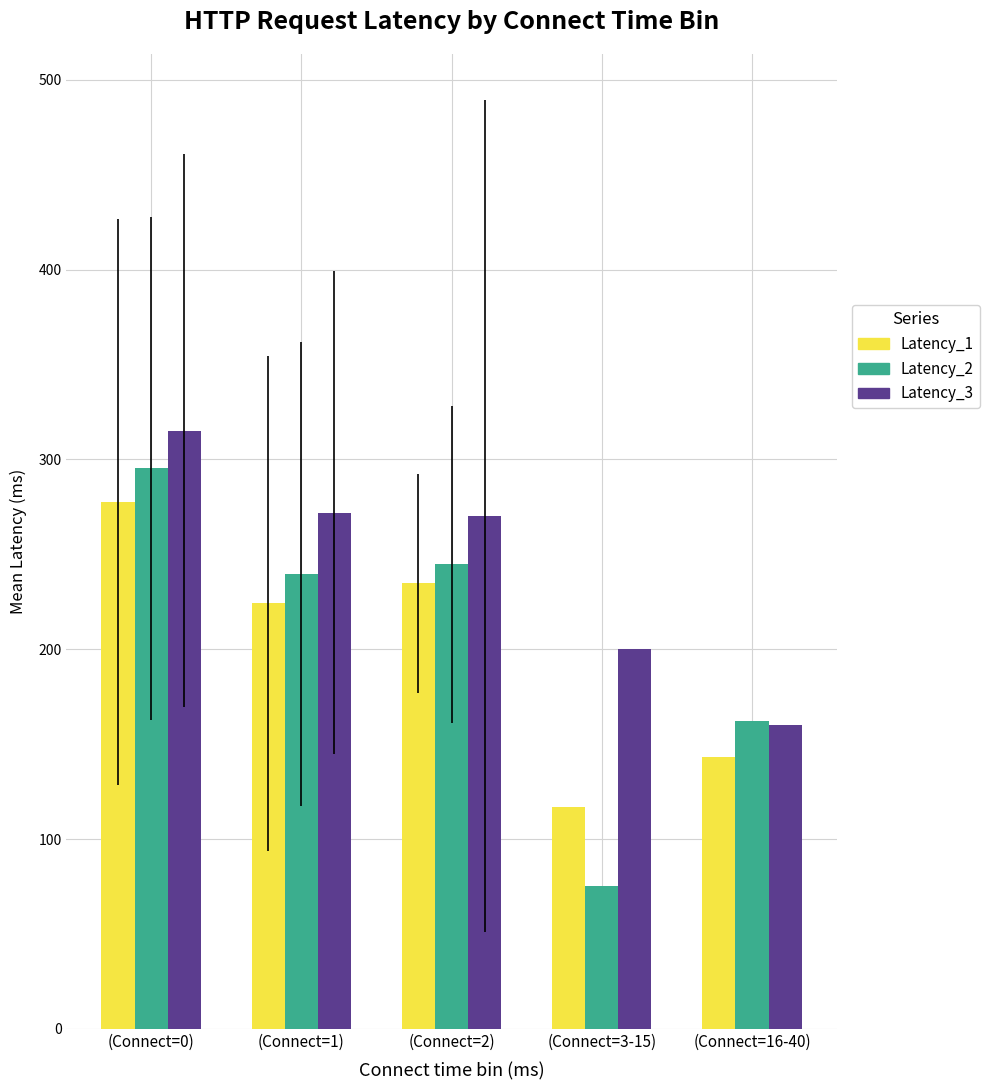

How many series are shown in this chart?

3